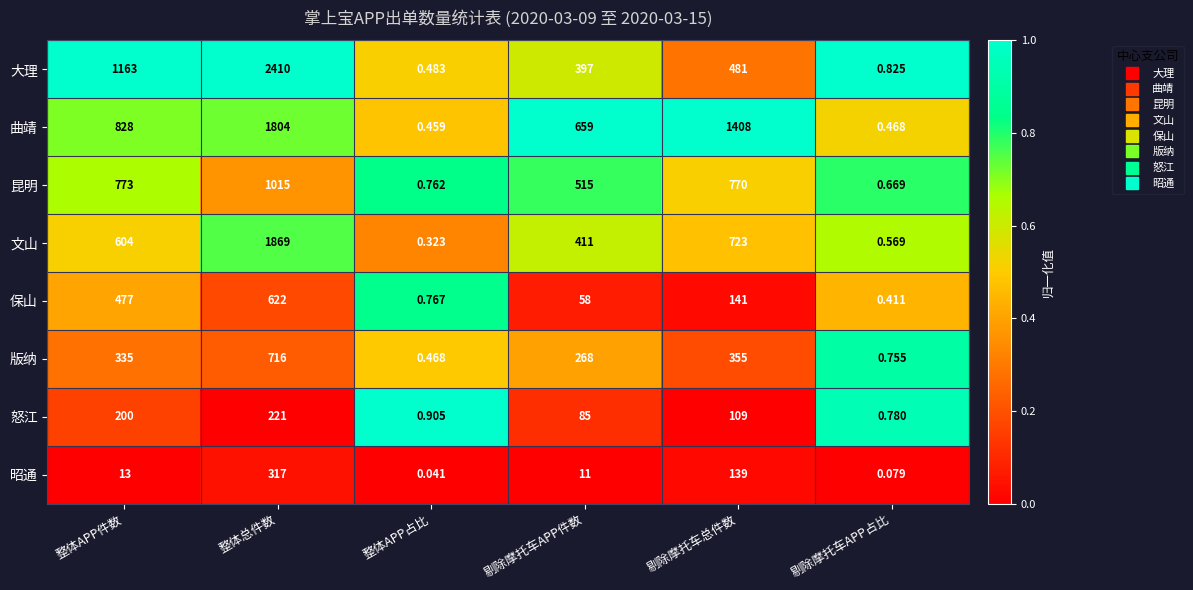

What is the maximum value shown in the chart?

2410.0